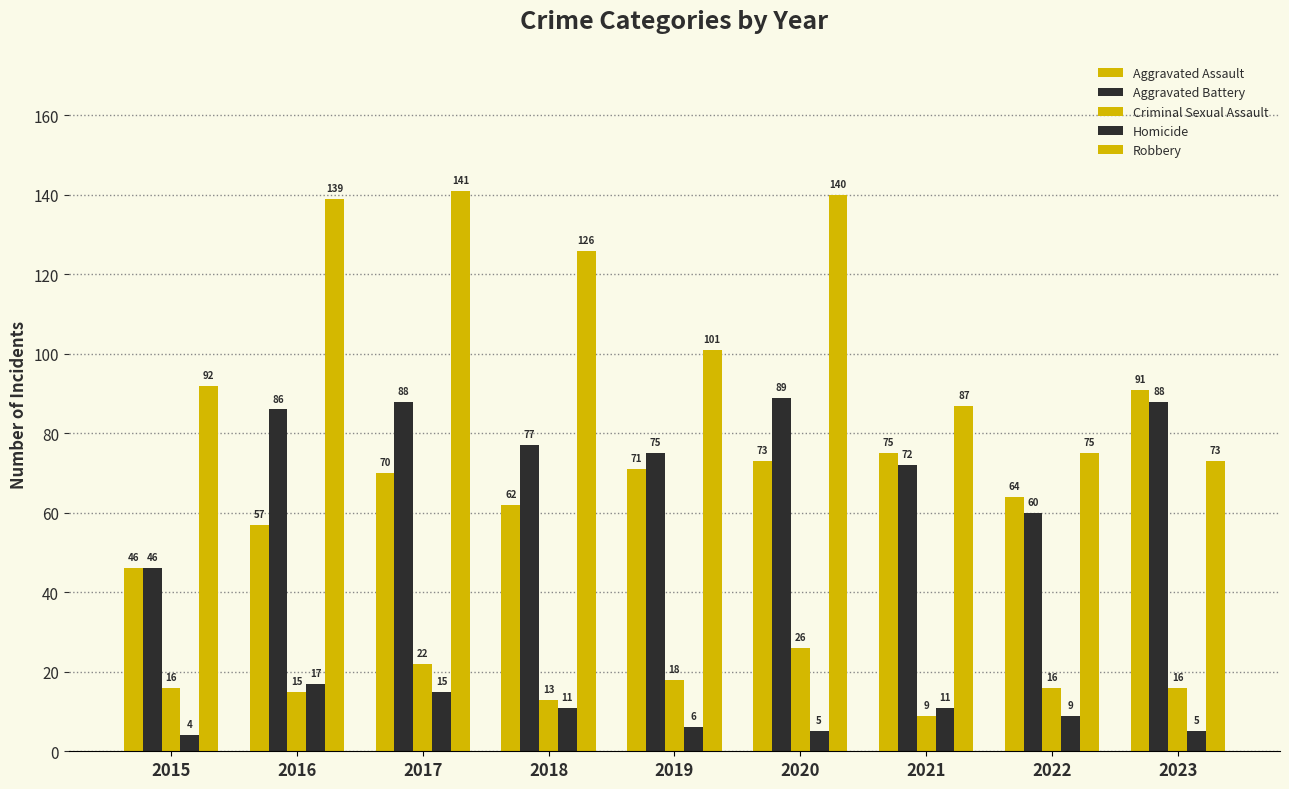

What is the difference between the second highest and minimum values in the Criminal Sexual Assault series?

13